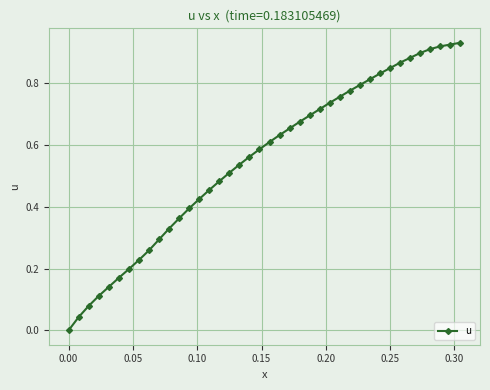

What is the sum of all values?

22.0